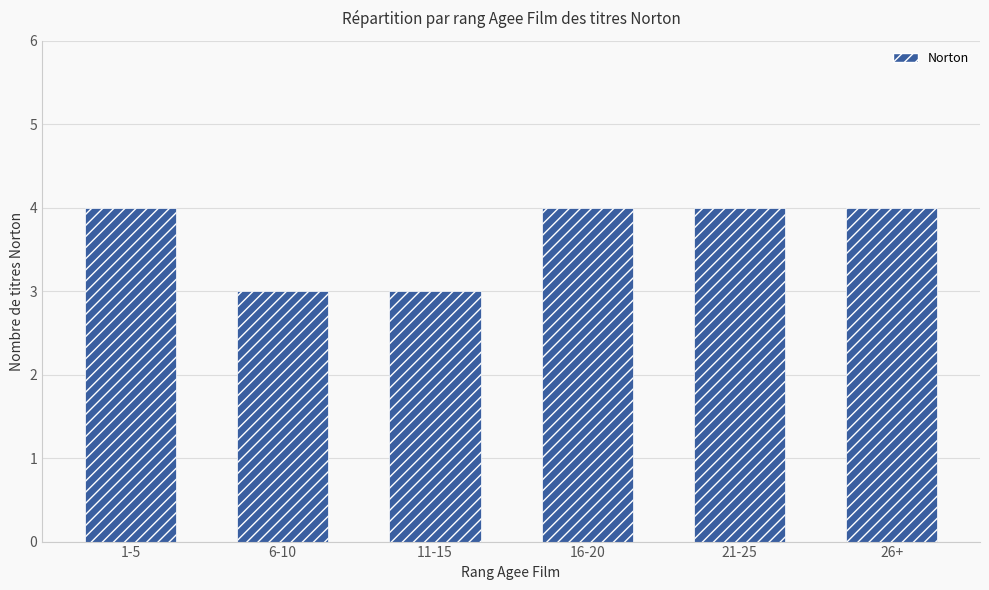

True or false: the data shows 5 at 26+.

False